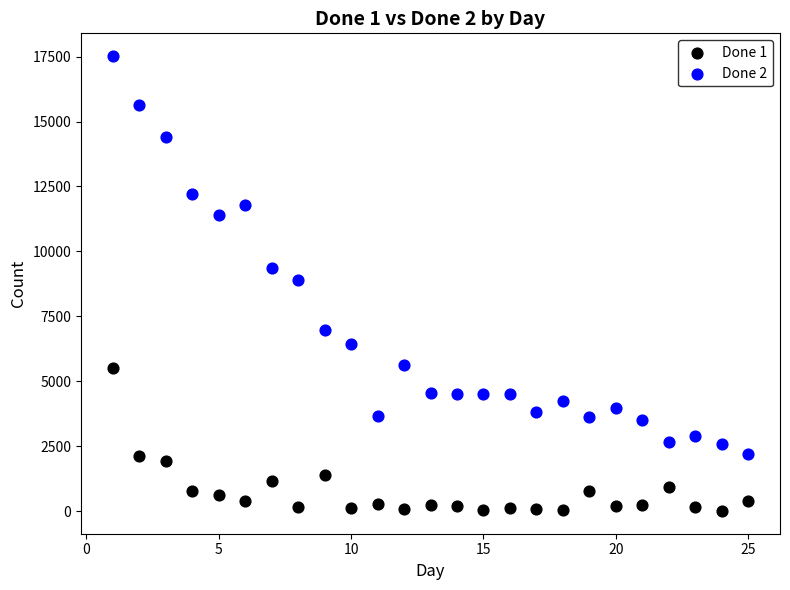

Across all data points, what is the range of X values (max minus min)?

24